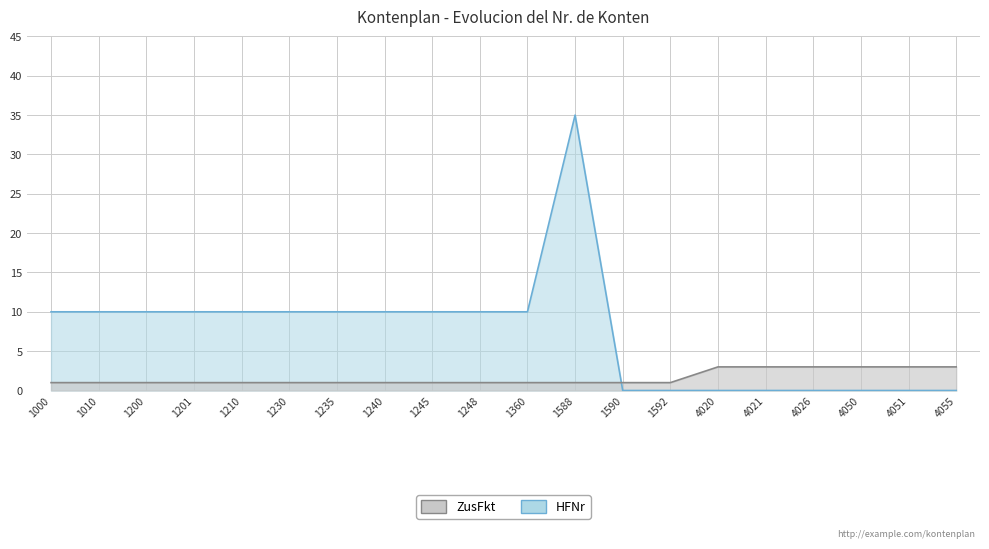

Is the value of ZusFkt at 1200 greater than the value of HFNr at 4055?

Yes